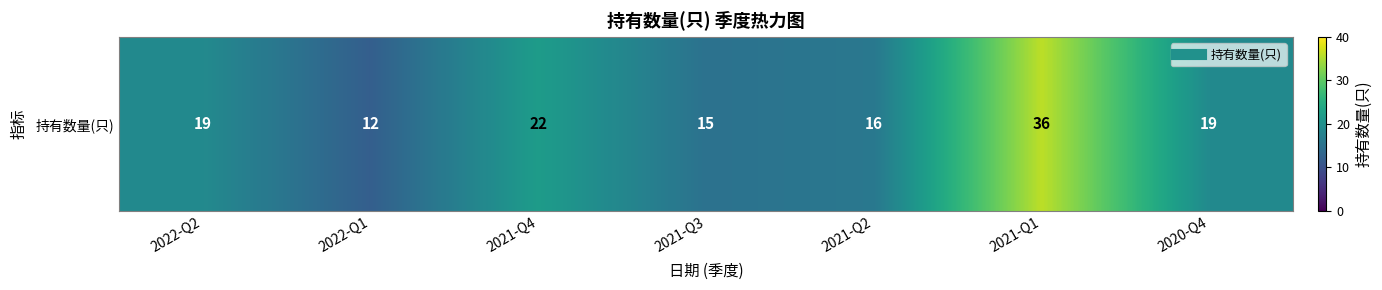

The chart shows a value of 4 at 2020-Q4. True or false?

False